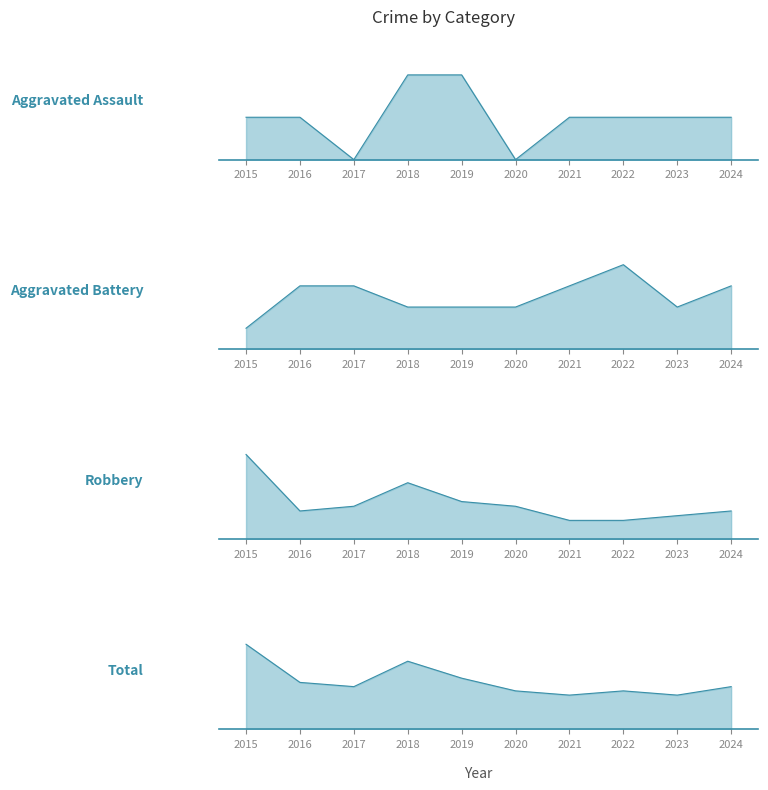

How many lines are shown in the chart?

4